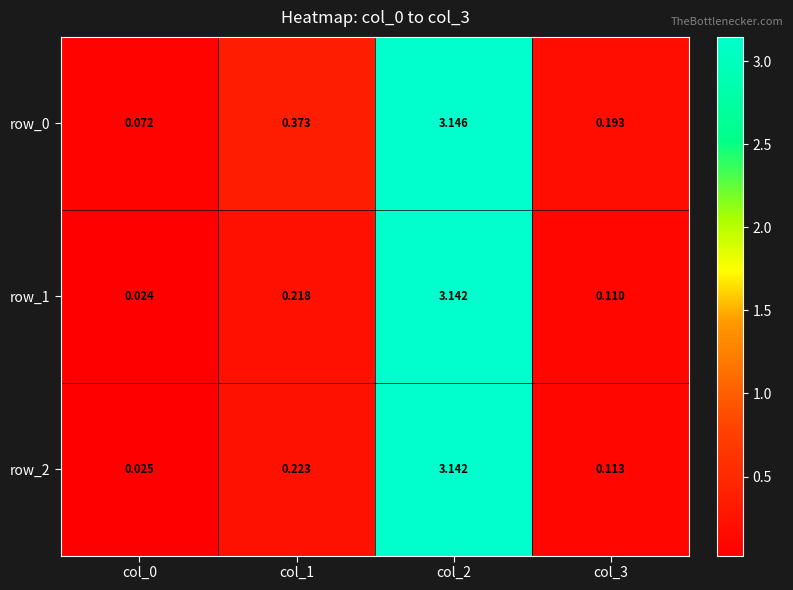

Is the value of row_0 at col_2 greater than the value of row_1 at col_2?

Yes